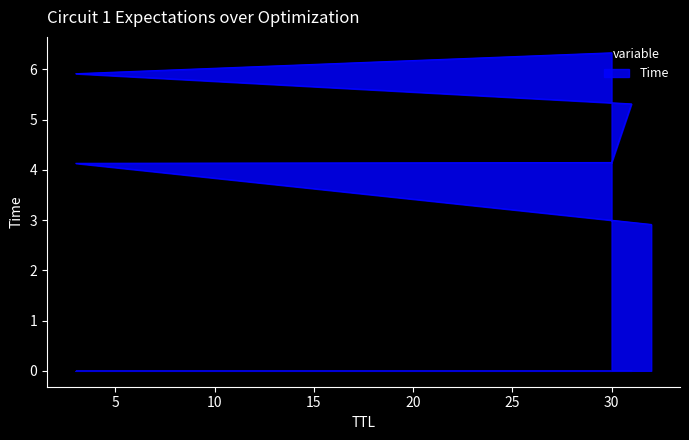

Reading left to right, extract all data points from this chart.

2.9	4.1	4.1	5.3	5.9	6.3